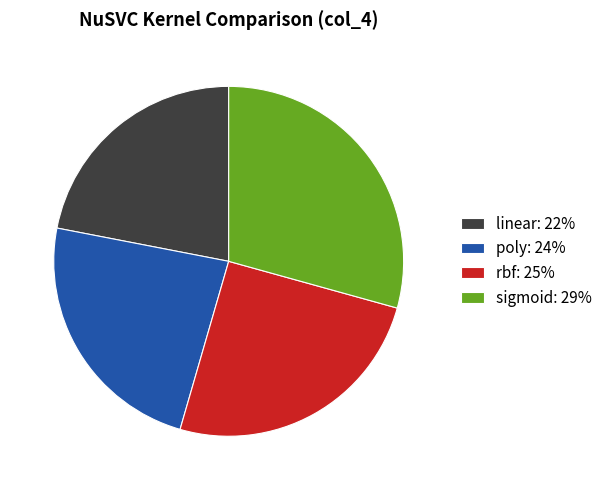

True or false: sigmoid: 29% accounts for 29% of the total.

True